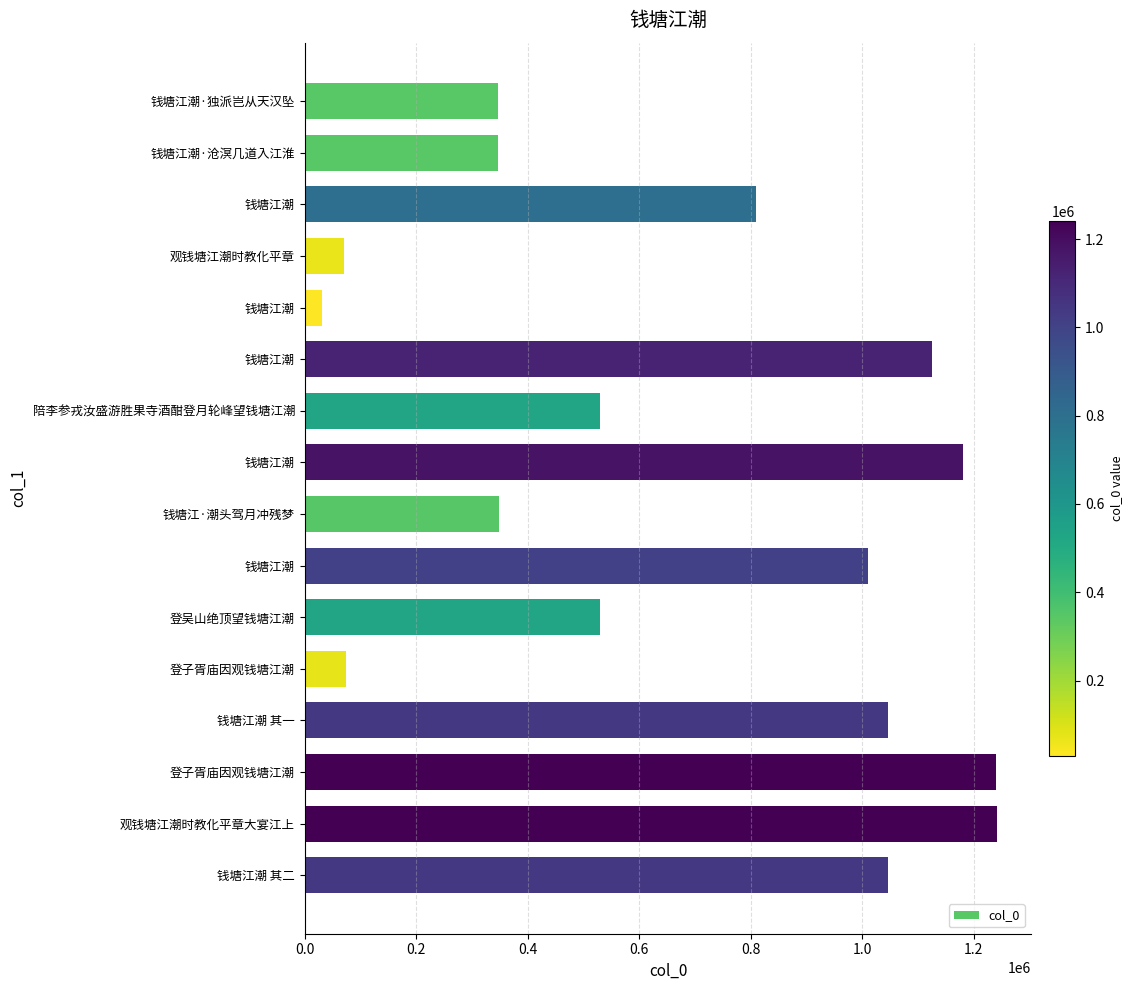

How many bars are there in total?

16